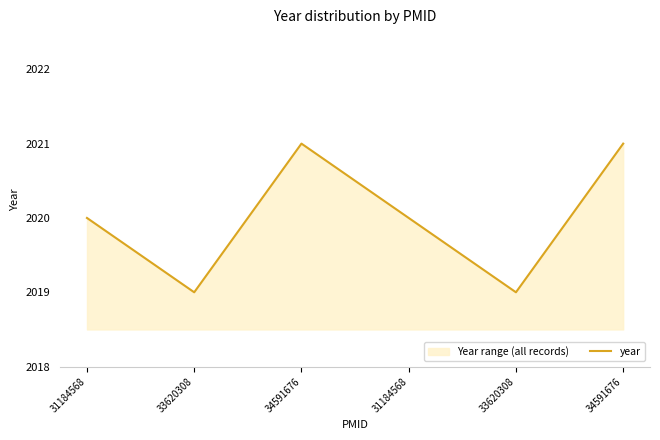

Rank the categories by value from lowest to highest.

33620308, 33620308, 31184568, 31184568, 34591676, 34591676